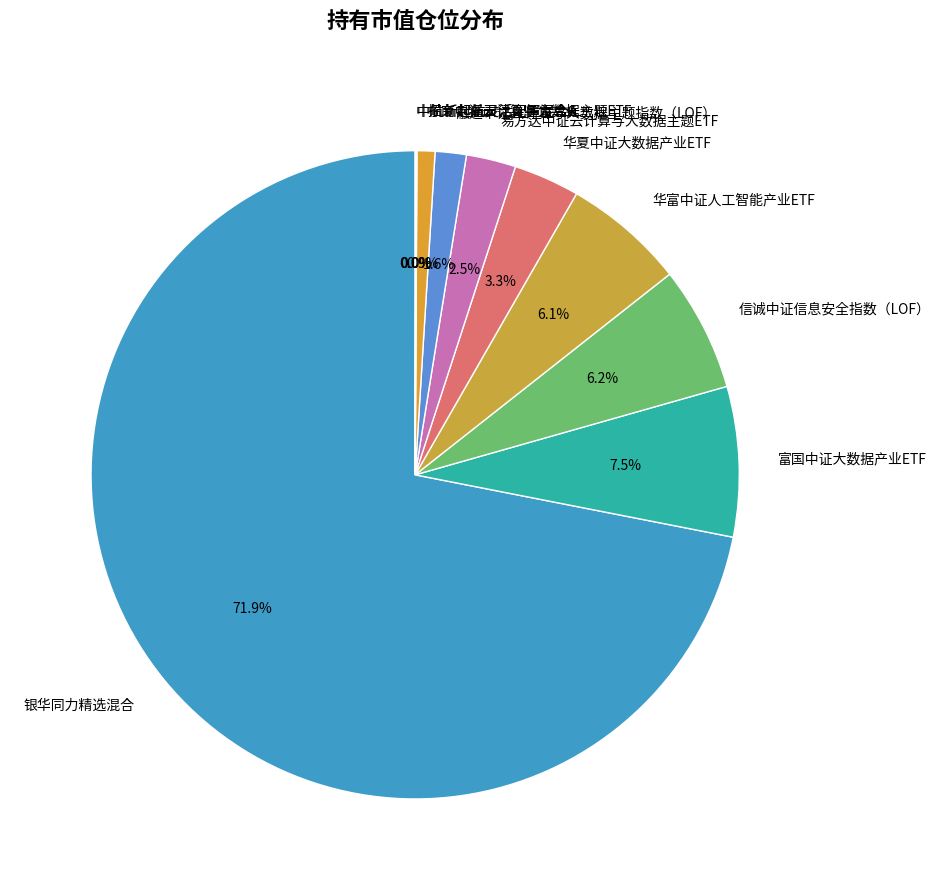

Which slice represents more than half of the pie?

银华同力精选混合